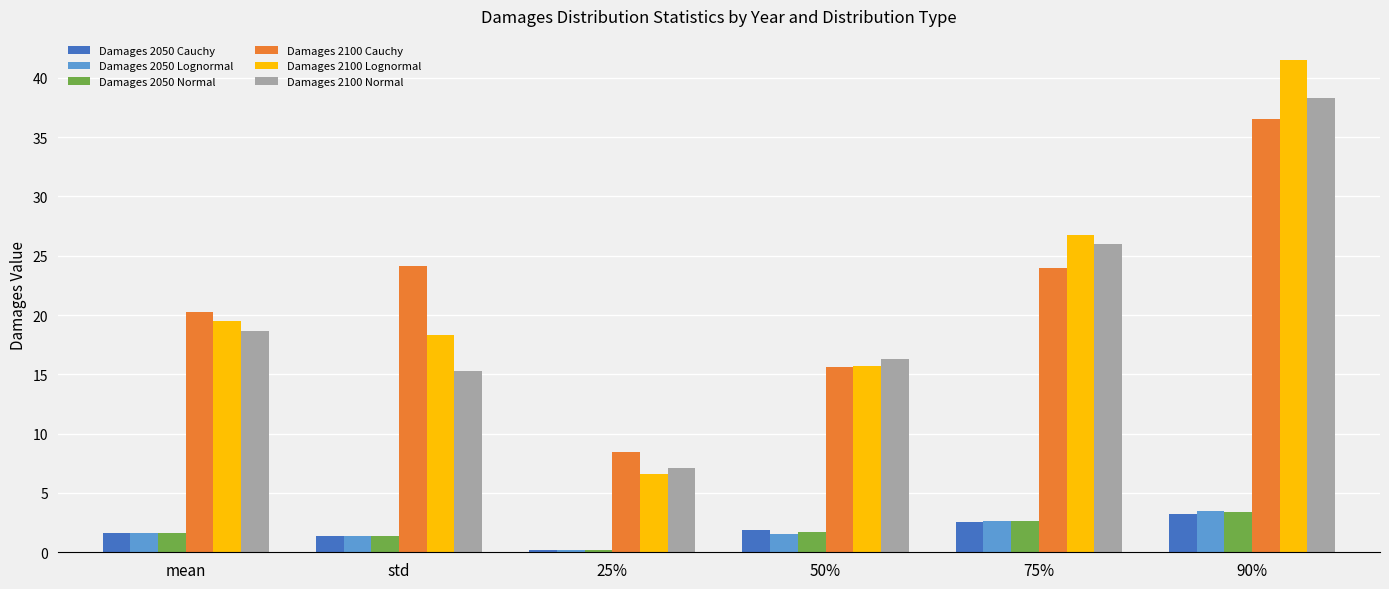

What is the maximum value shown in the chart?

41.5